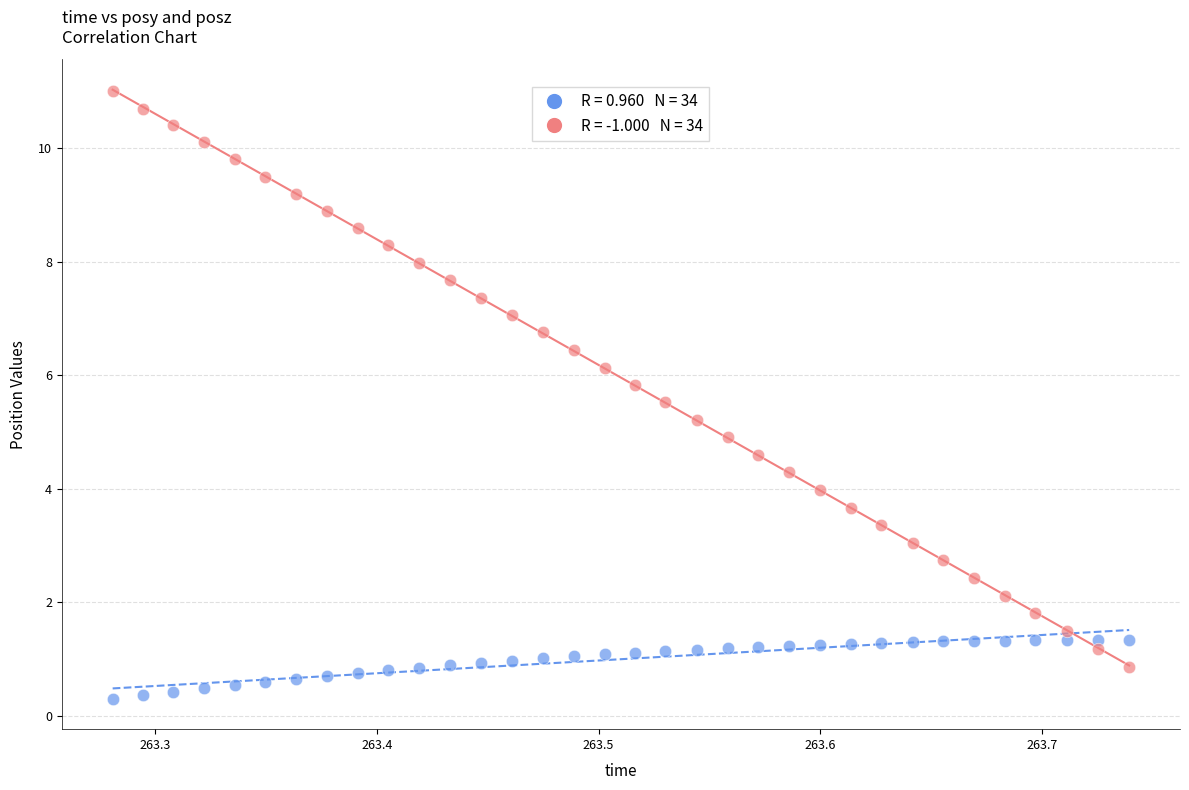

Across all data points, what is the range of X values (max minus min)?

0.5